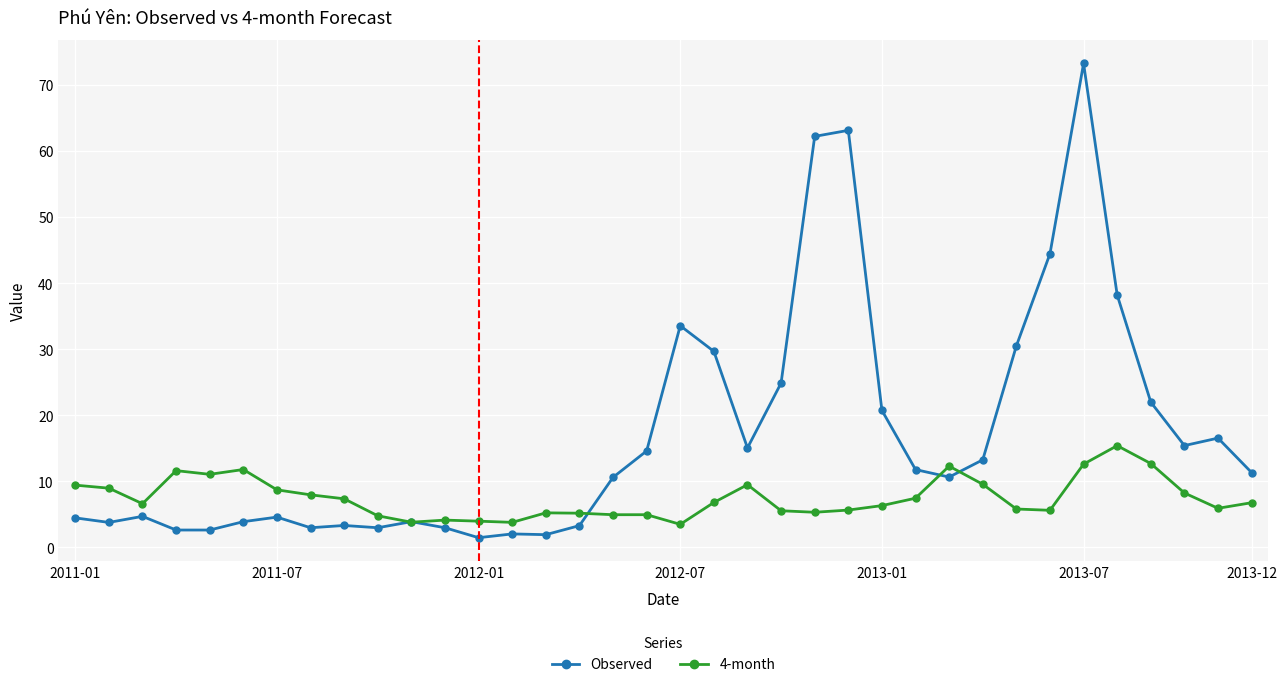

At how many categories does at least one series exceed 59?

3